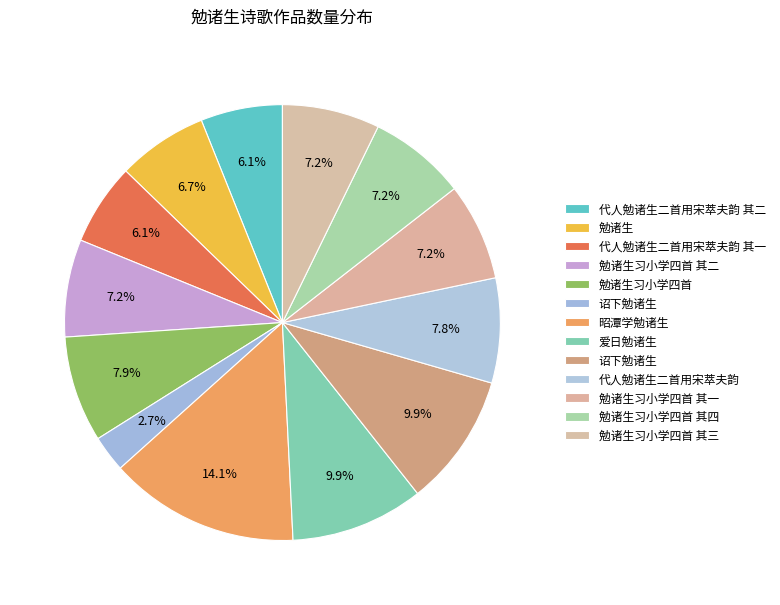

How many slices are in this pie chart?

13